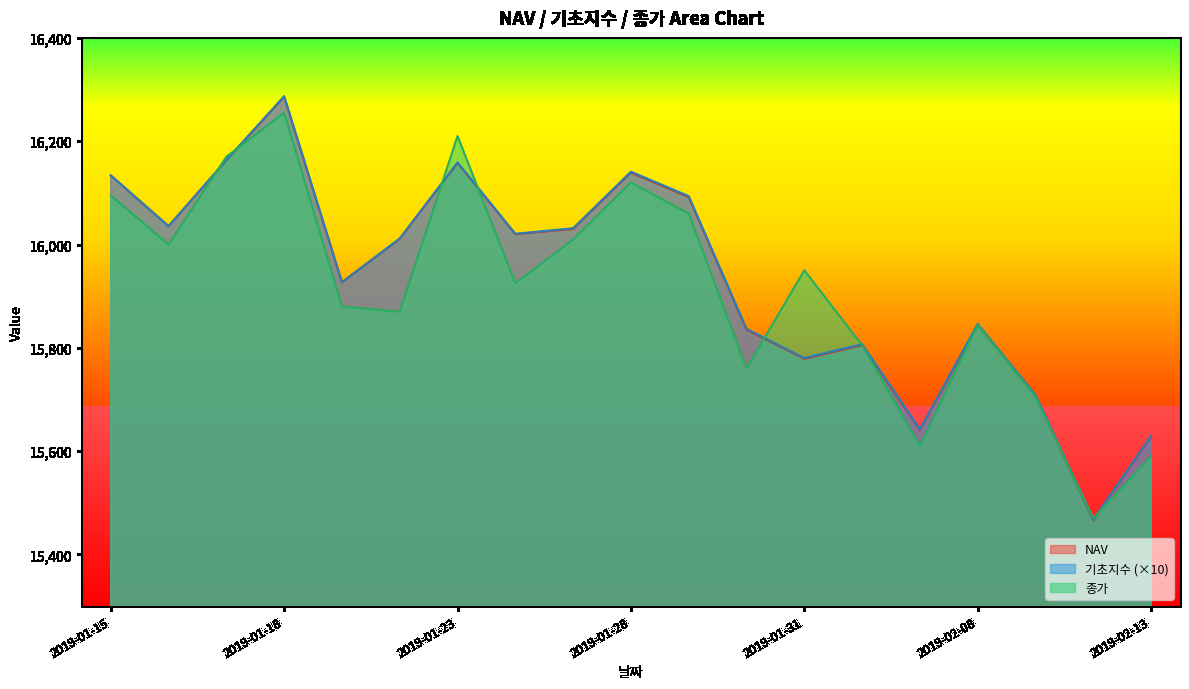

Reading right to left, list all the values displayed in this chart.

NAV: 2019-02-13=15628.1	2019-02-12=15466.4	2019-02-11=15707.0	2019-02-08=15844.5	2019-02-07=15640.9	2019-02-01=15805.2	2019-01-31=15778.8	2019-01-30=15835.1	2019-01-29=16091.7	2019-01-28=16139.4	2019-01-25=16030.2	2019-01-24=16020.0	2019-01-23=16157.8	2019-01-22=16011.1	2019-01-21=15926.7	2019-01-18=16286.0	2019-01-17=16163.1	2019-01-16=16035.5	2019-01-15=16133.6
기초지수: 2019-02-13=15629.8	2019-02-12=15467.4	2019-02-11=15708.8	2019-02-08=15846.5	2019-02-07=15642.4	2019-02-01=15807.1	2019-01-31=15780.4	2019-01-30=15836.7	2019-01-29=16093.7	2019-01-28=16141.0	2019-01-25=16031.6	2019-01-24=16020.8	2019-01-23=16159.0	2019-01-22=16011.8	2019-01-21=15927.0	2019-01-18=16287.2	2019-01-17=16163.6	2019-01-16=16035.6	2019-01-15=16133.7
종가: 2019-02-13=15590.0	2019-02-12=15470.0	2019-02-11=15705.0	2019-02-08=15845.0	2019-02-07=15610.0	2019-02-01=15805.0	2019-01-31=15950.0	2019-01-30=15760.0	2019-01-29=16060.0	2019-01-28=16120.0	2019-01-25=16010.0	2019-01-24=15925.0	2019-01-23=16210.0	2019-01-22=15870.0	2019-01-21=15880.0	2019-01-18=16255.0	2019-01-17=16170.0	2019-01-16=16000.0	2019-01-15=16095.0